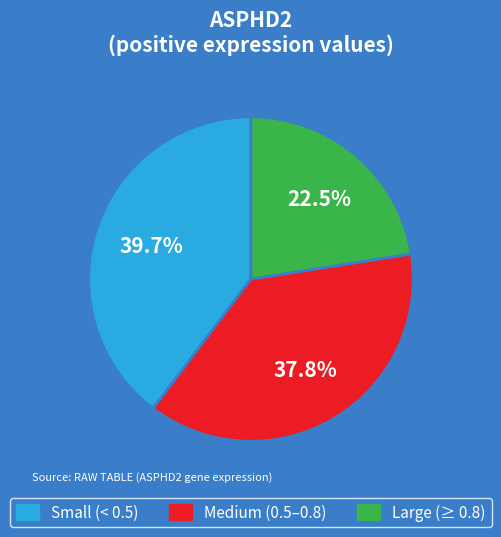

Is there a majority slice in this chart?

No